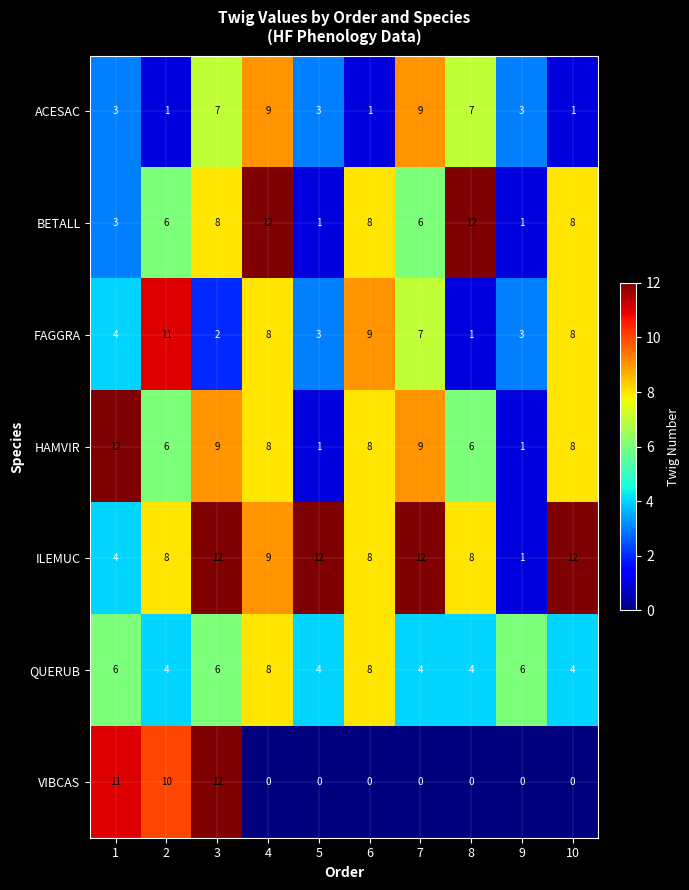

The BETALL series shows 0 at 9. True or false?

False